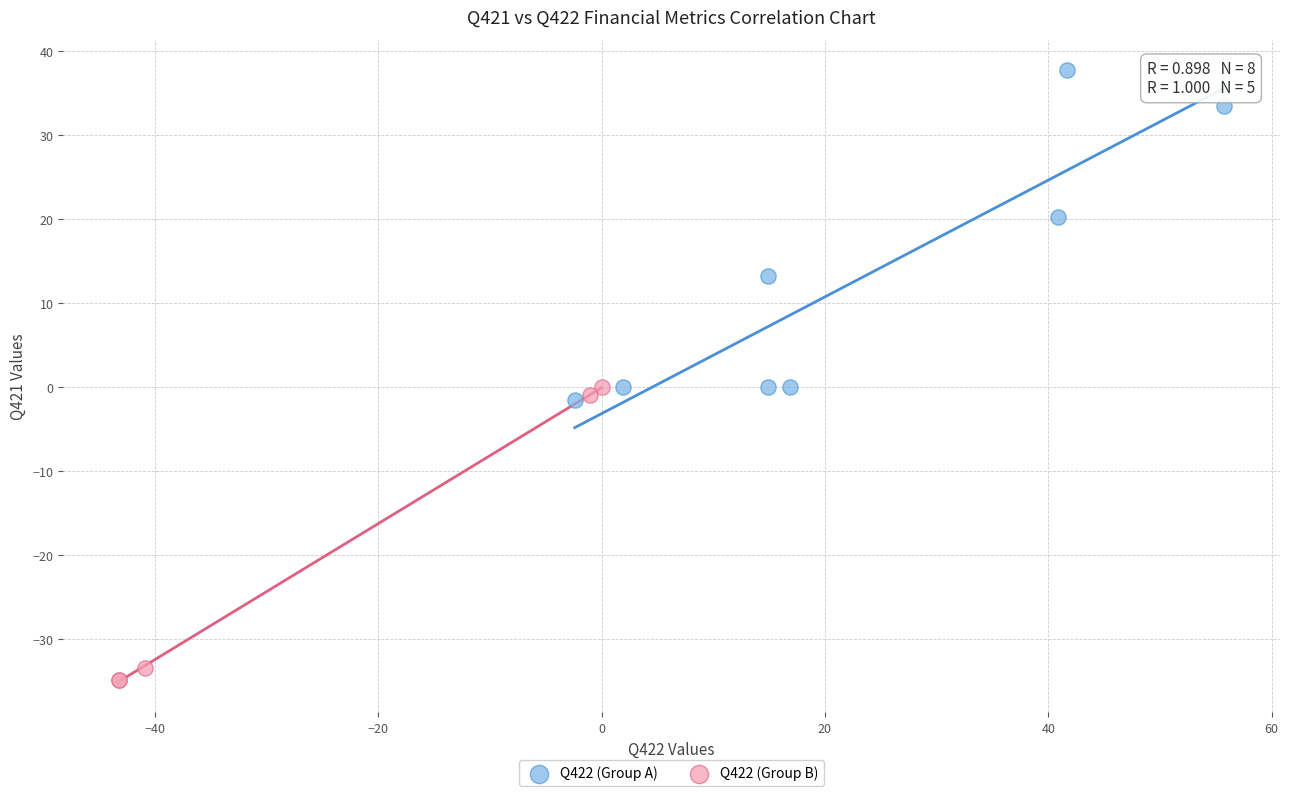

What are all the series names shown in the legend?

Q422 (Group A), Q422 (Group B)